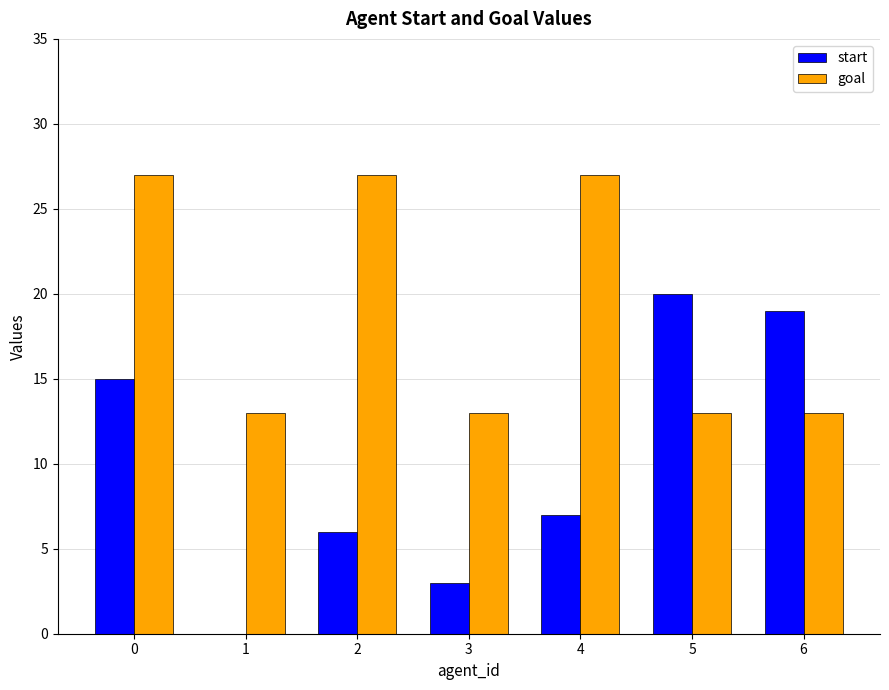

Is it true that start equals 10 at 2?

False